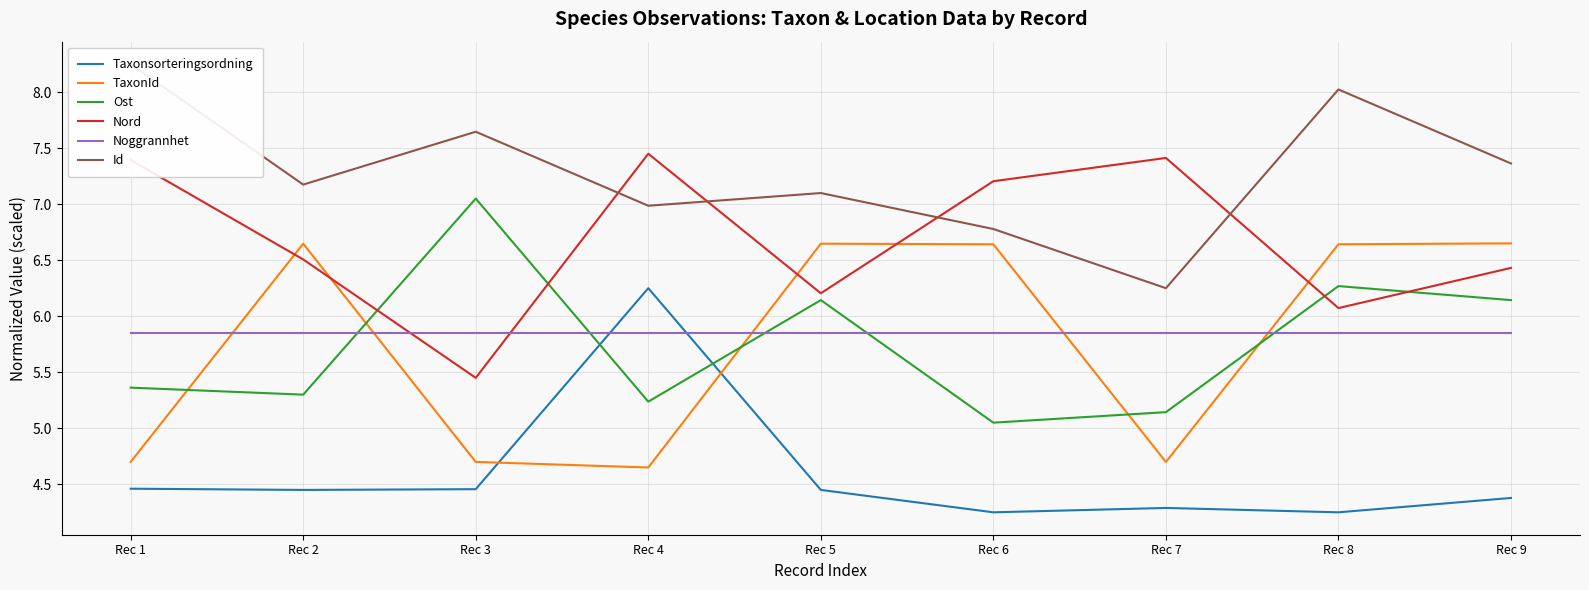

What is the sum of the Id values at Rec 8 and Rec 7?

14.3